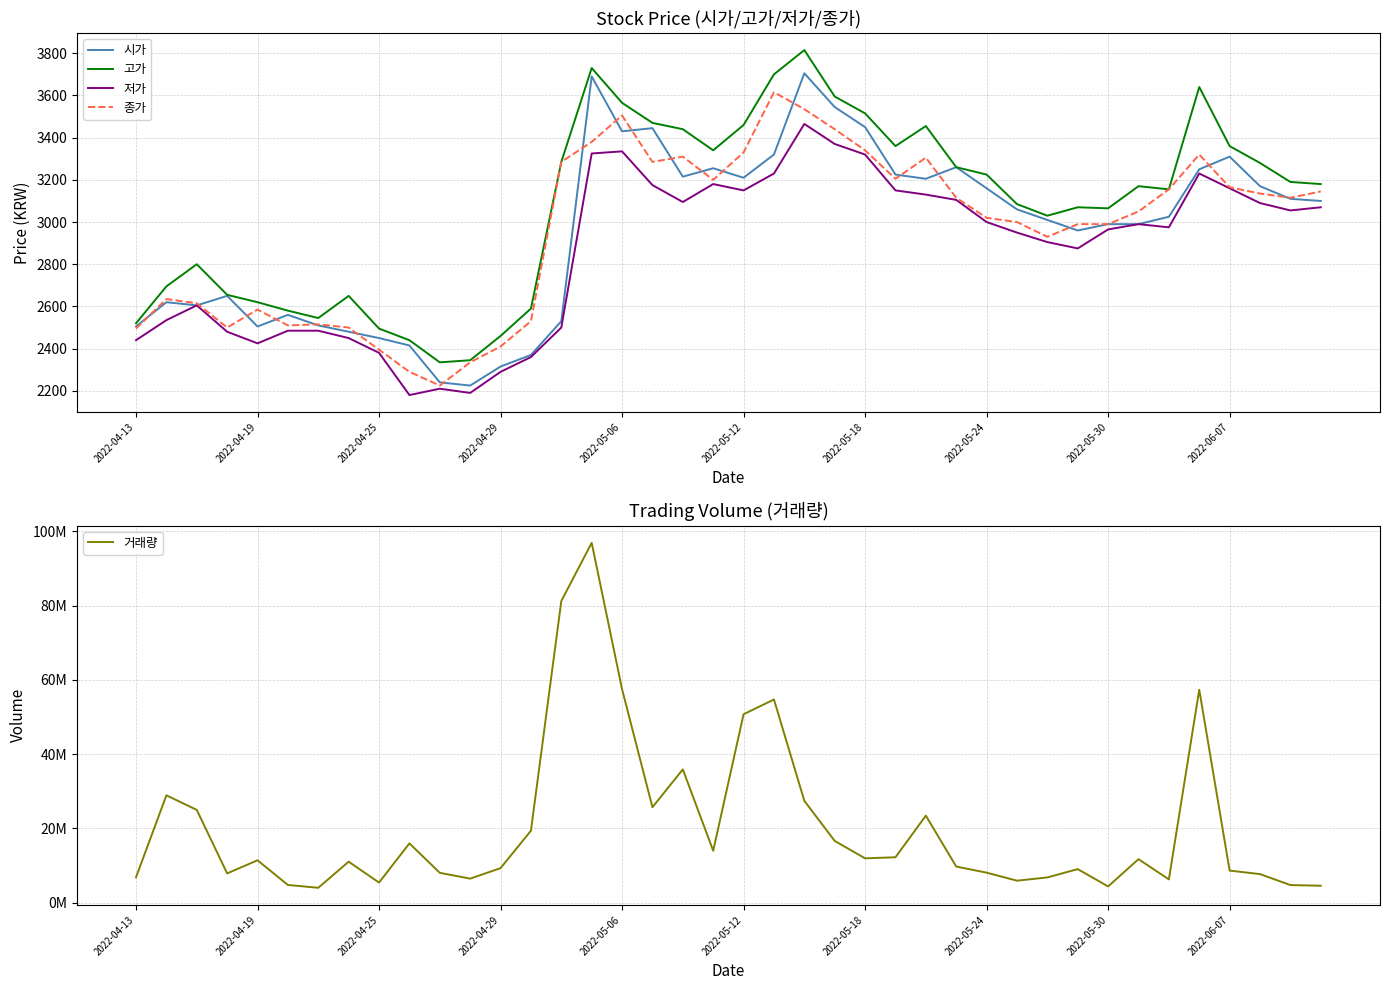

What is the difference between the maximum and minimum values in the 저가 series?

1285